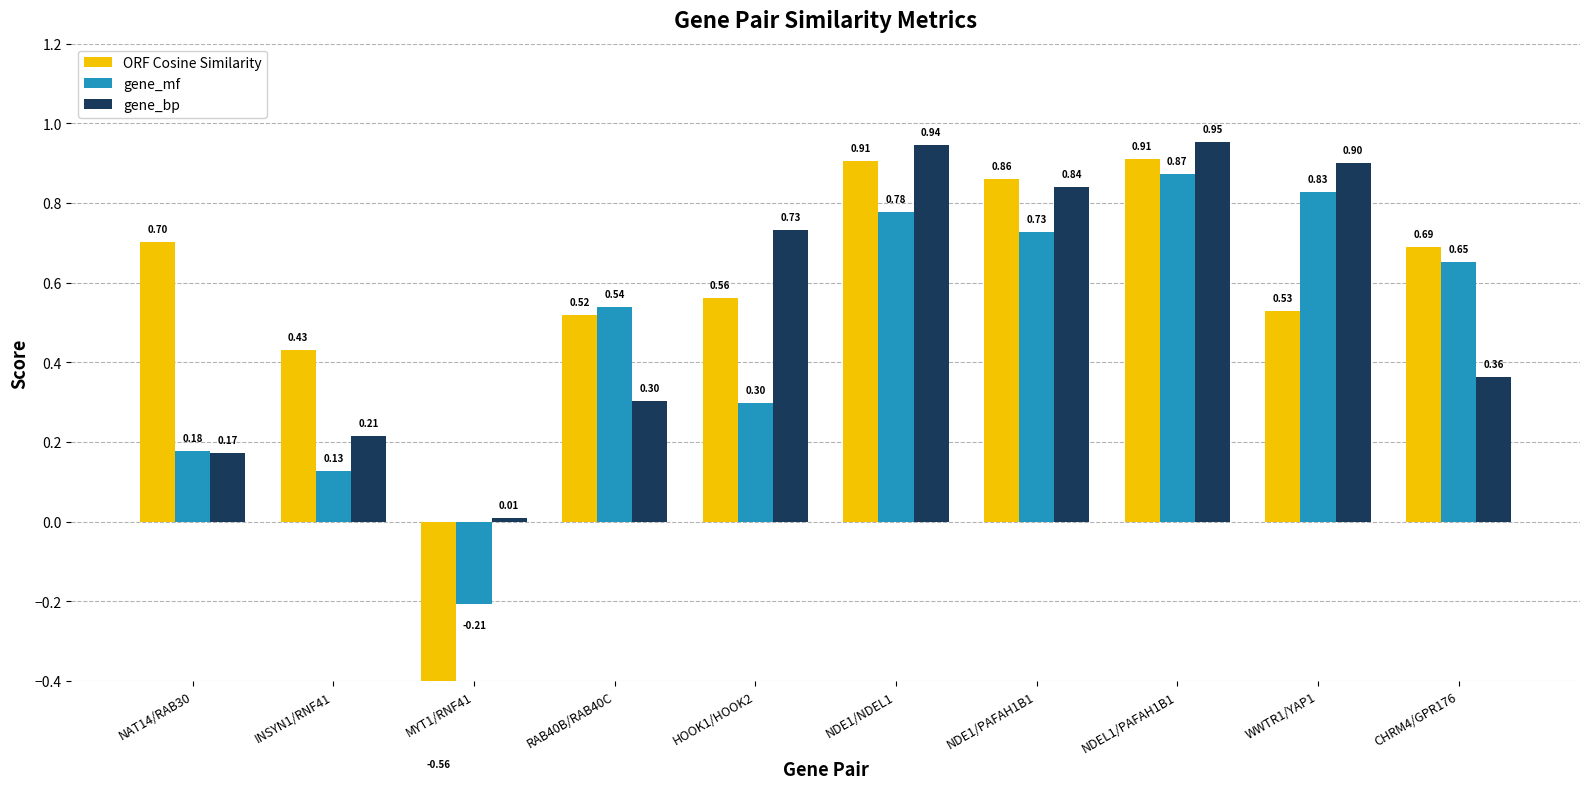

How many data points in gene_mf are less than 0?

1